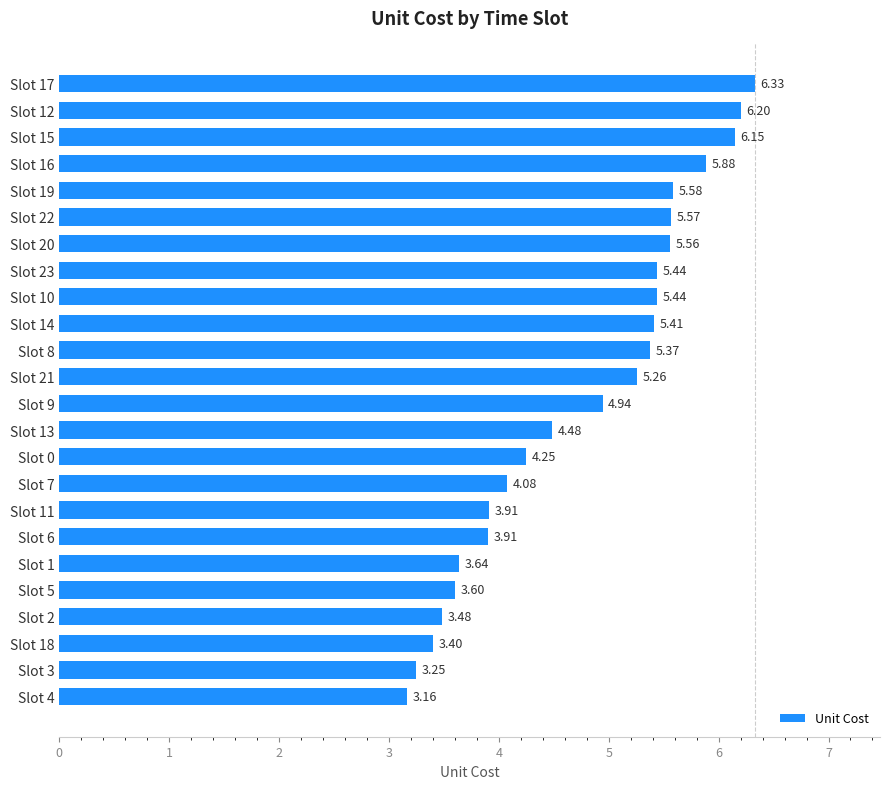

Count the number of values greater than 5.

12